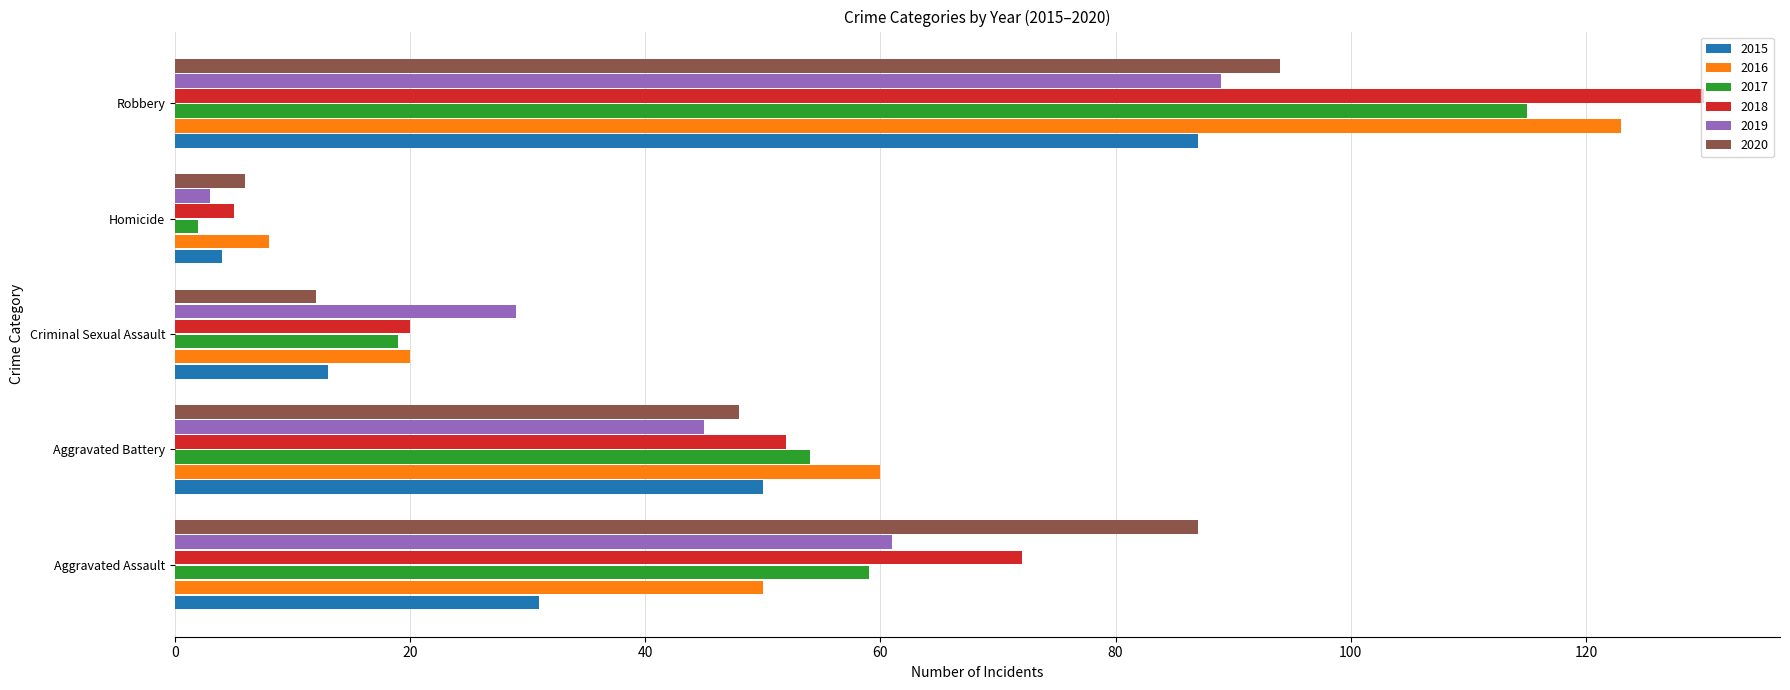

What is the difference between the maximum and minimum values in the 2020 series?

88